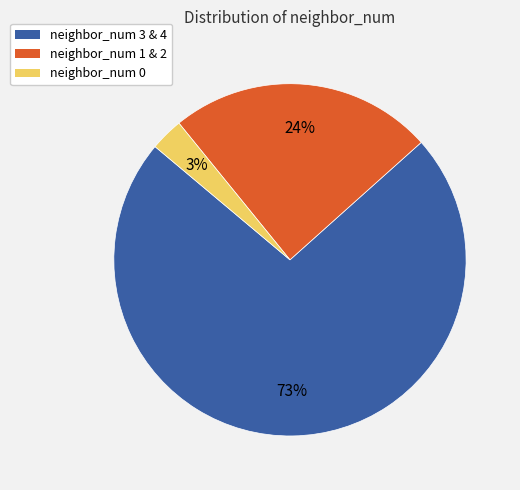

Does any single category account for the majority?

Yes